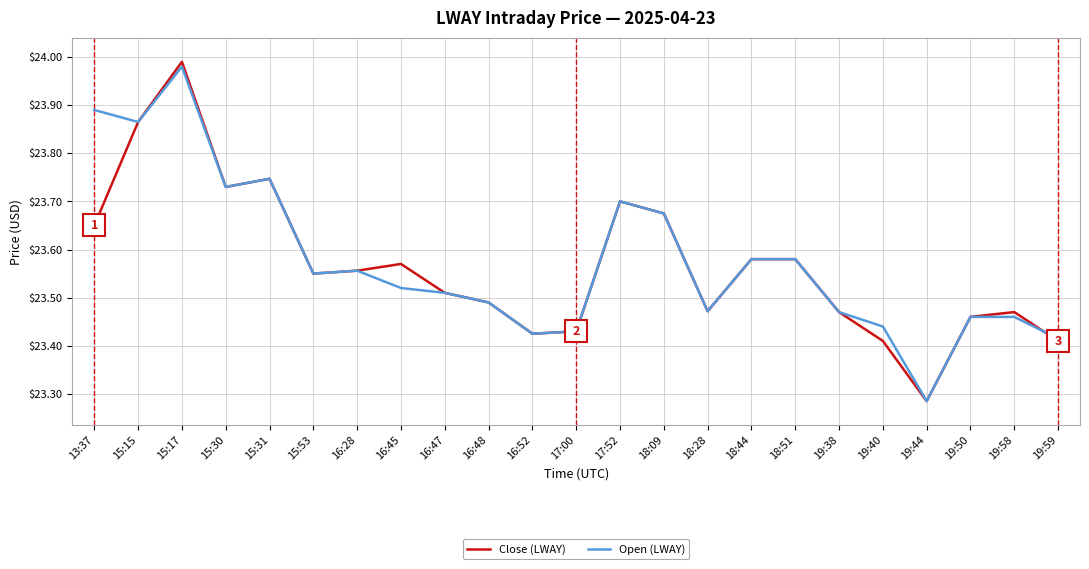

Rank the series by their maximum value, from lowest to highest.

Open (LWAY), Close (LWAY)